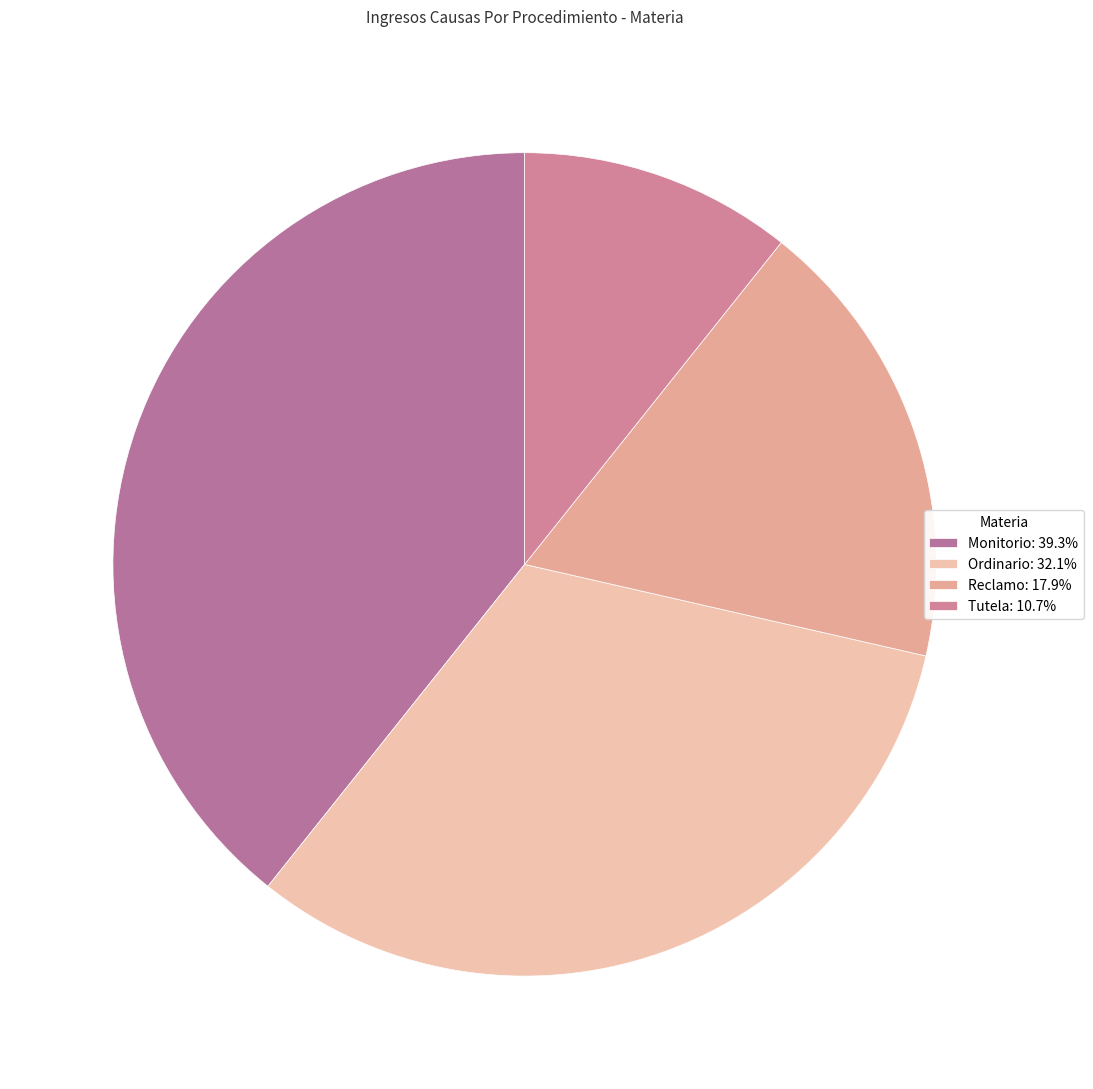

How many slices are in this pie chart?

4